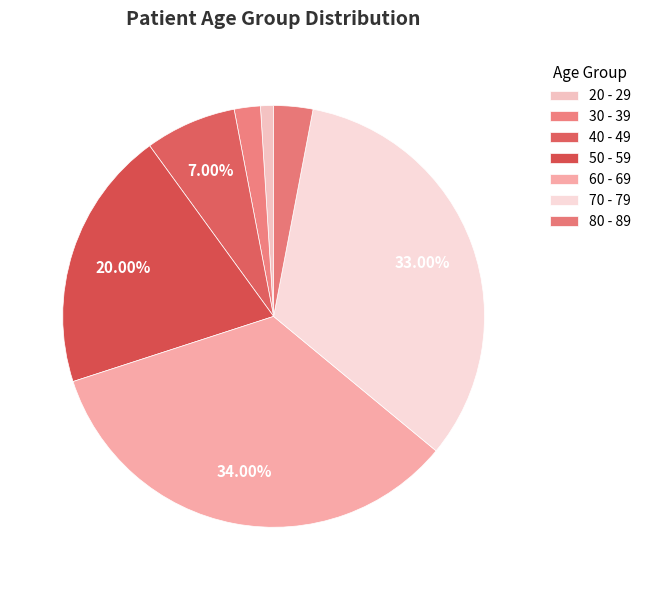

Is there any slice that represents more than half of the pie?

No